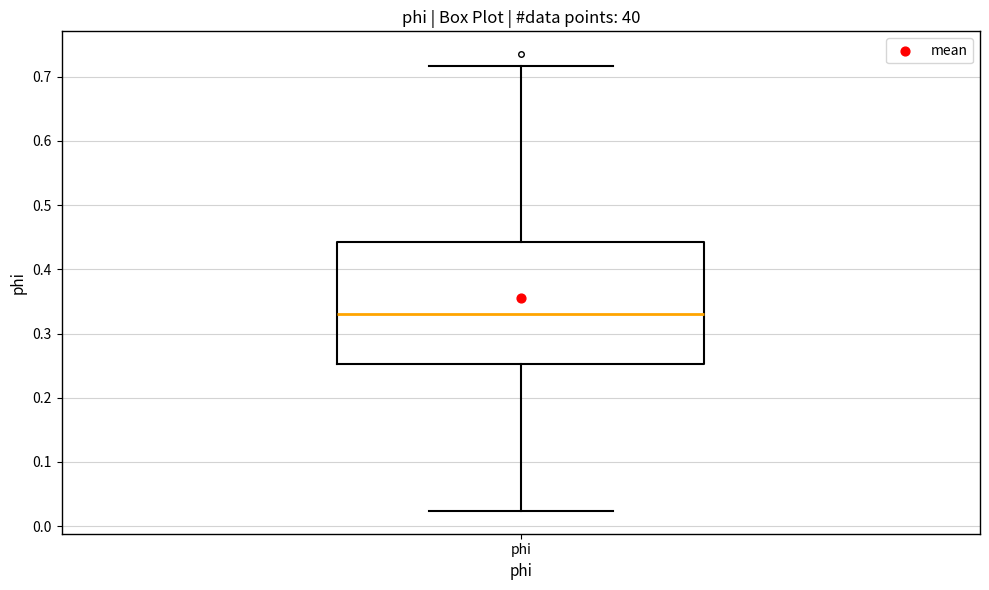

Read this box plot against the y-axis: the position of the median line, the range covered by the box, and the ends of both whiskers. The values are not printed on the chart, so give them approximately, as read against the axis.

median 0.33, box 0.25 to 0.44, whiskers 0.02 to 0.72